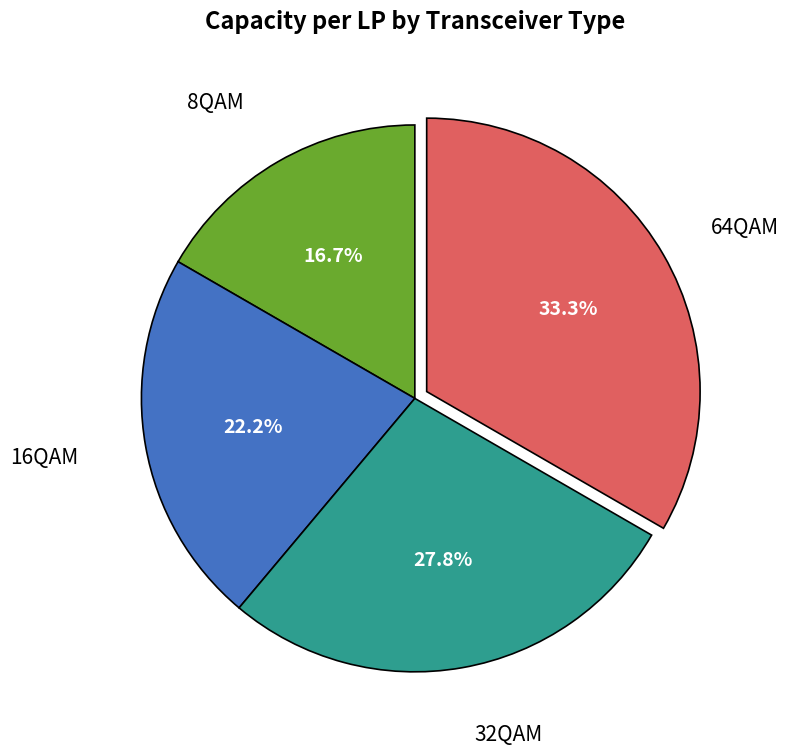

Is there any slice that represents more than half of the pie?

No